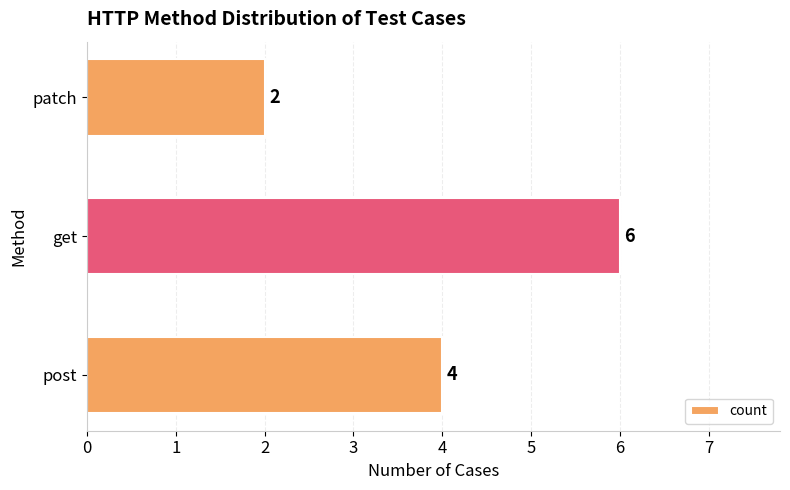

What is the average value?

4